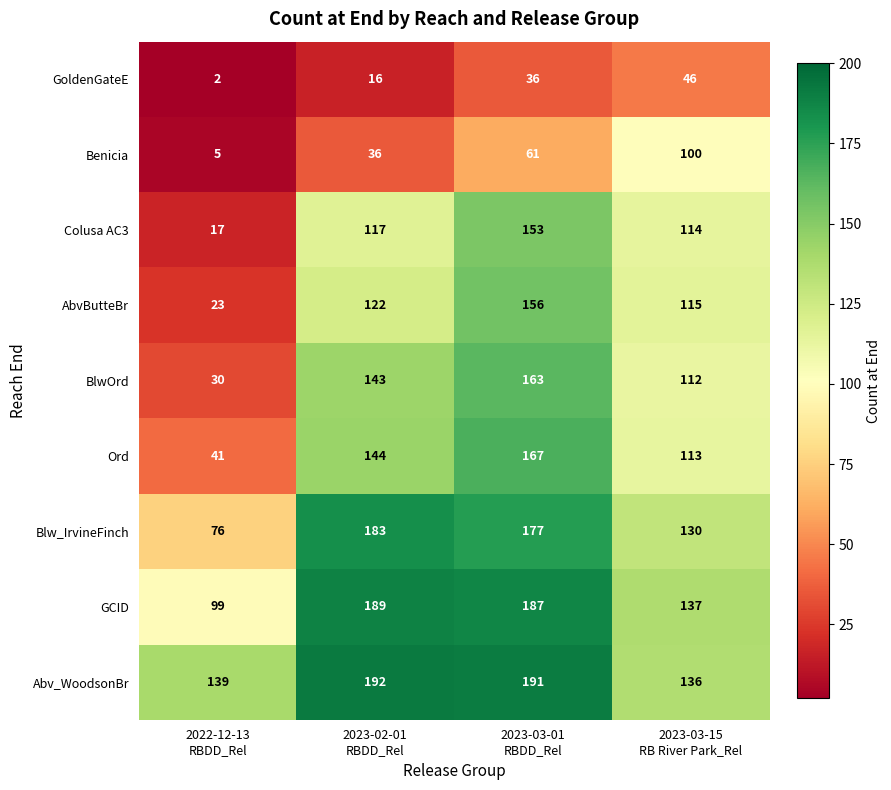

Rank the series by their maximum value, from highest to lowest.

Abv_WoodsonBr, GCID, Blw_IrvineFinch, Ord, BlwOrd, AbvButteBr, Colusa AC3, Benicia, GoldenGateE